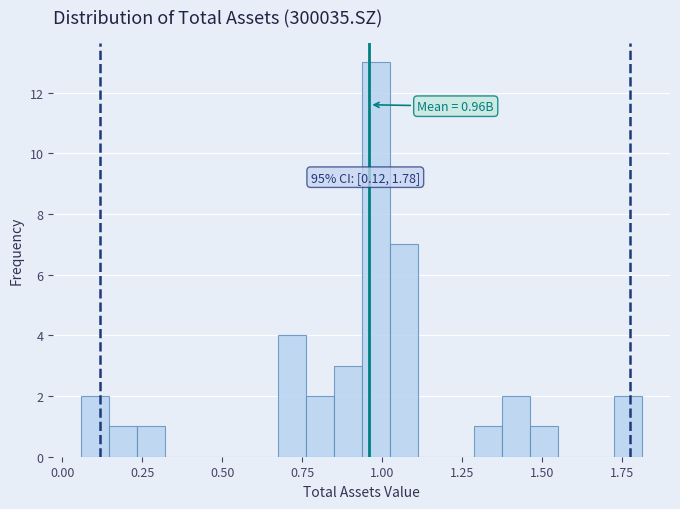

Around what value on the x-axis is the tallest bar? Give the approximate position of its centre, as read against the axis.

1.00